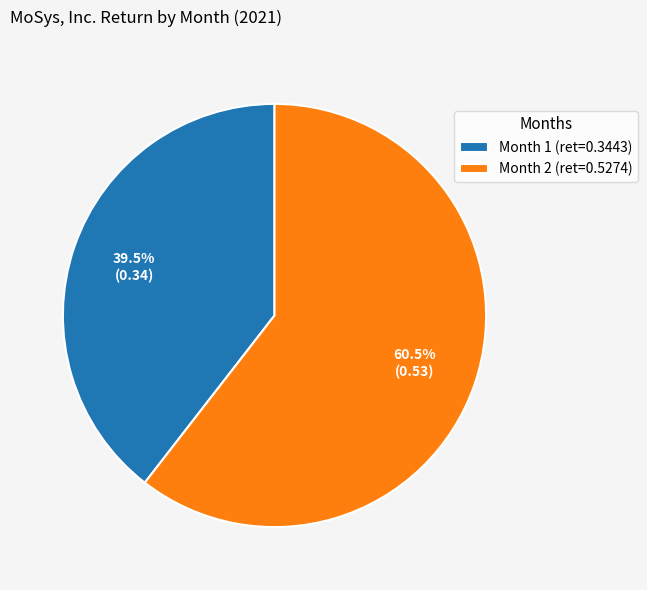

To the nearest percent, what is the difference between the largest and smallest slice percentages?

21%